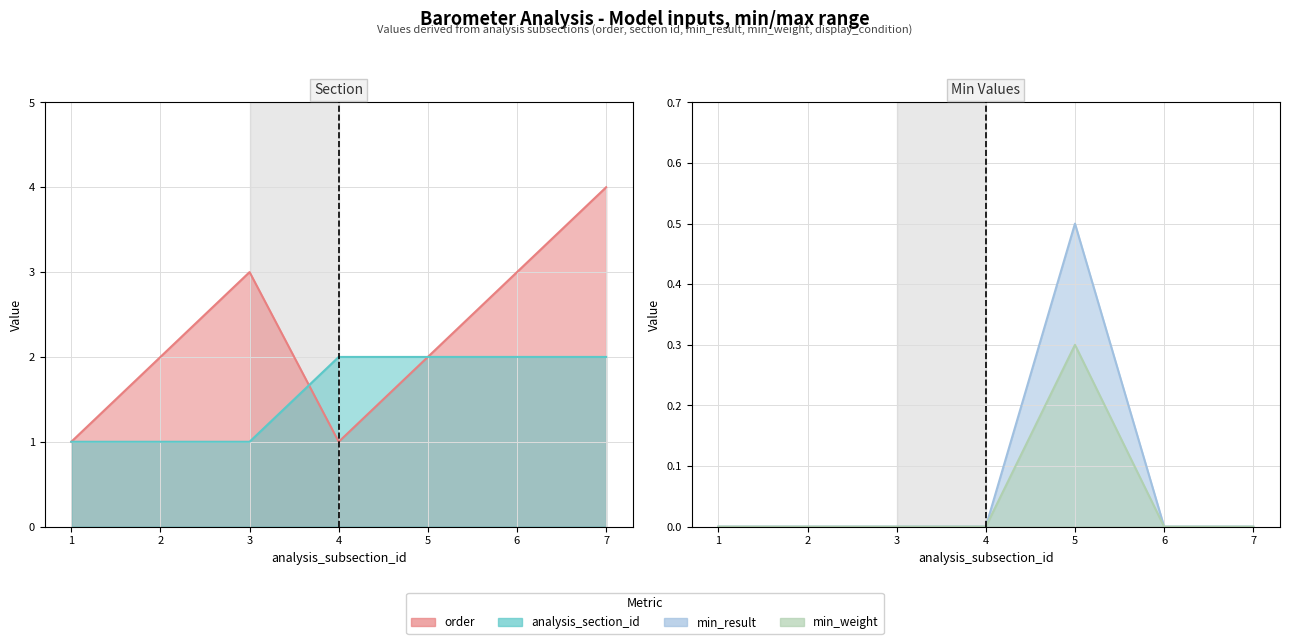

Which series changed the most between 2 and 5?

analysis_section_id